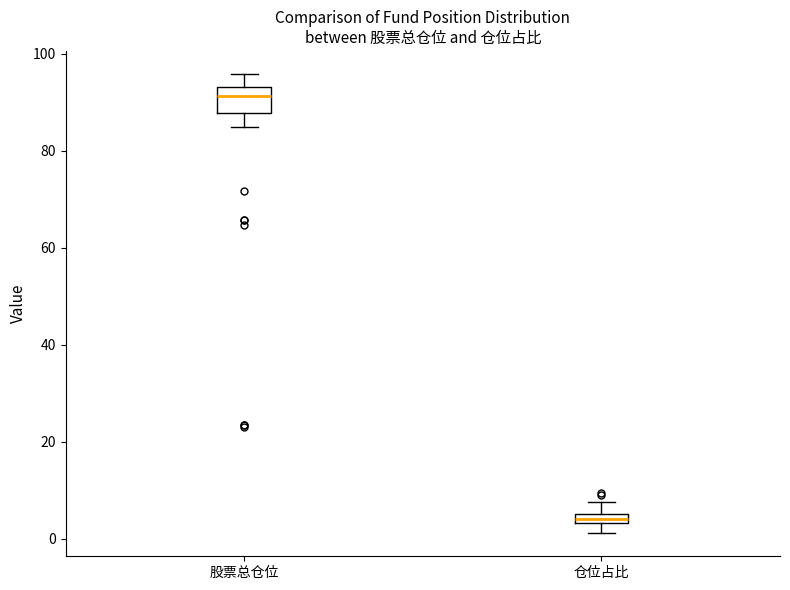

Where does the lower whisker of the box for 股票总仓位 end on the y-axis? The values are not printed on the chart, so give them approximately, as read against the axis.

84